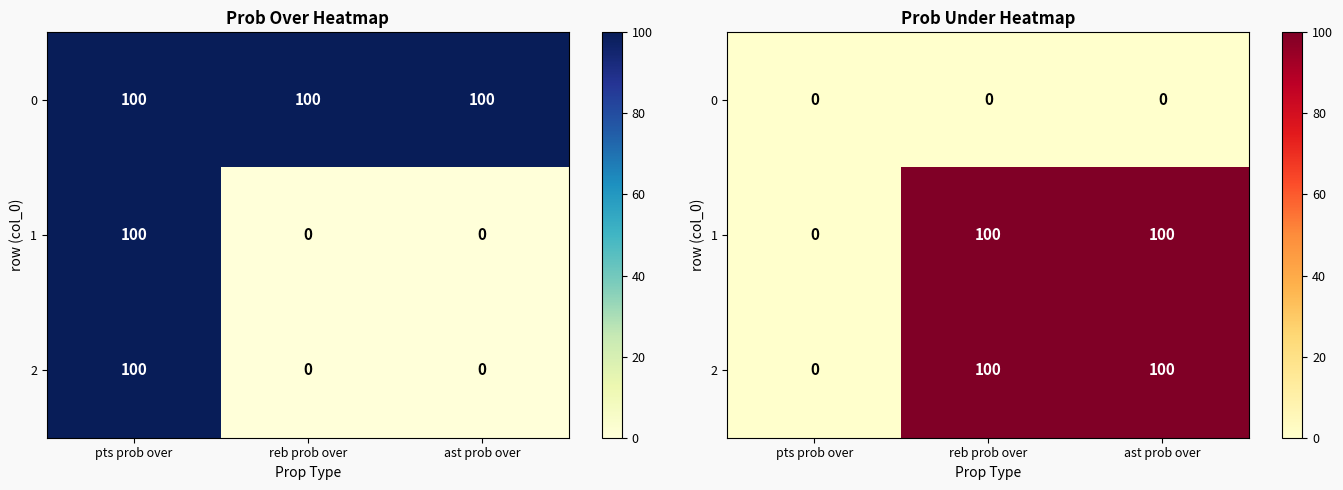

What is the spread (max minus min) of values at reb prob over?

100